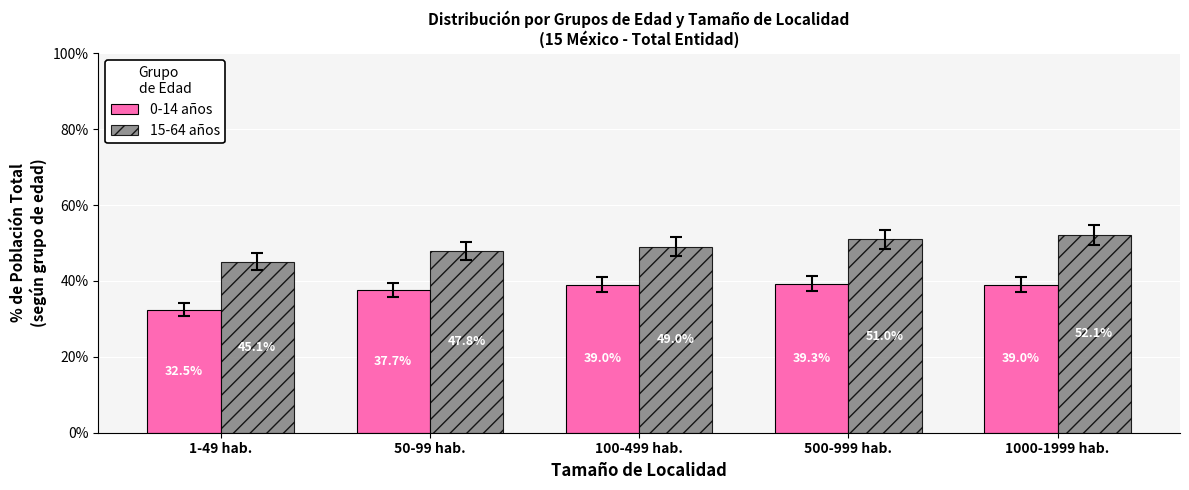

How many data points does each series have?

5